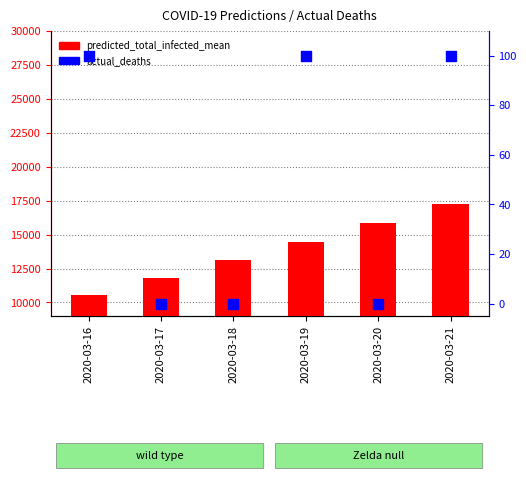

What is the total value across all series at 2020-03-17?

11796